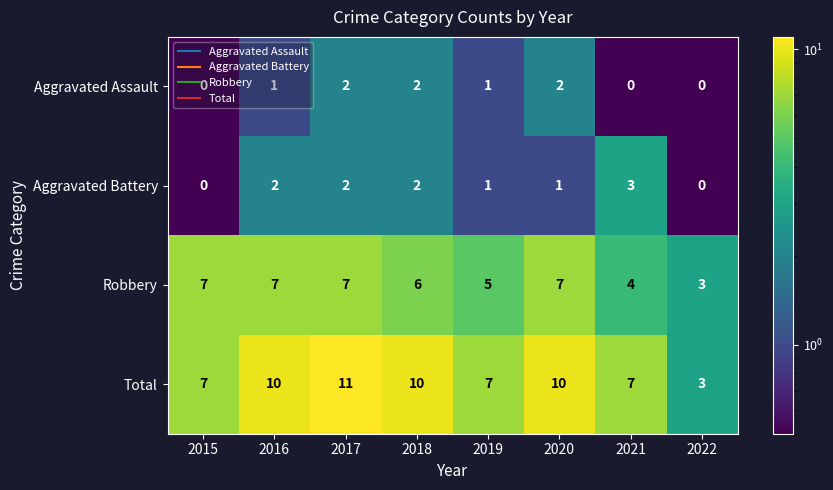

Which series has the largest range (max minus min)?

Total